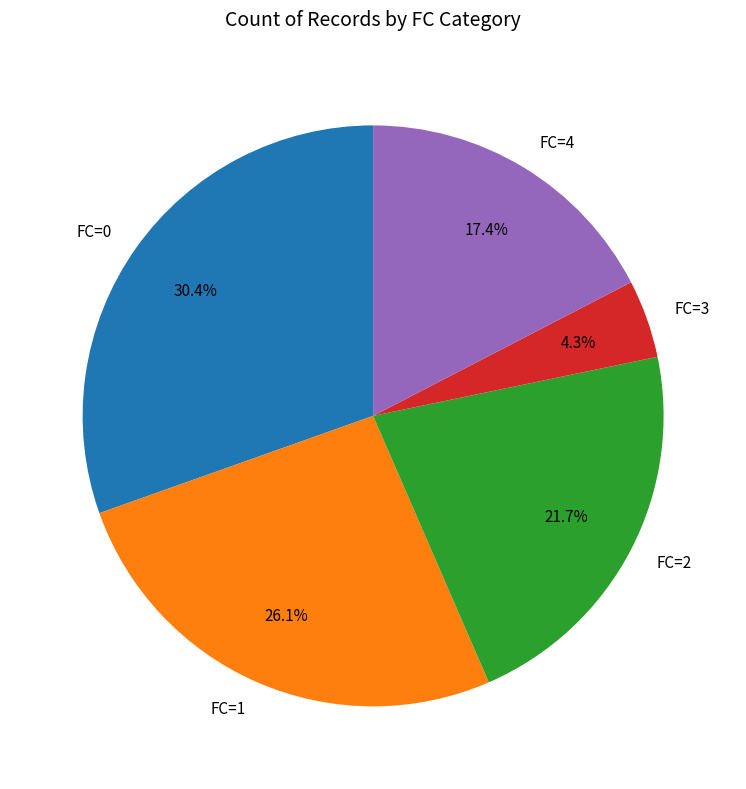

Count the number of slices in the pie.

5